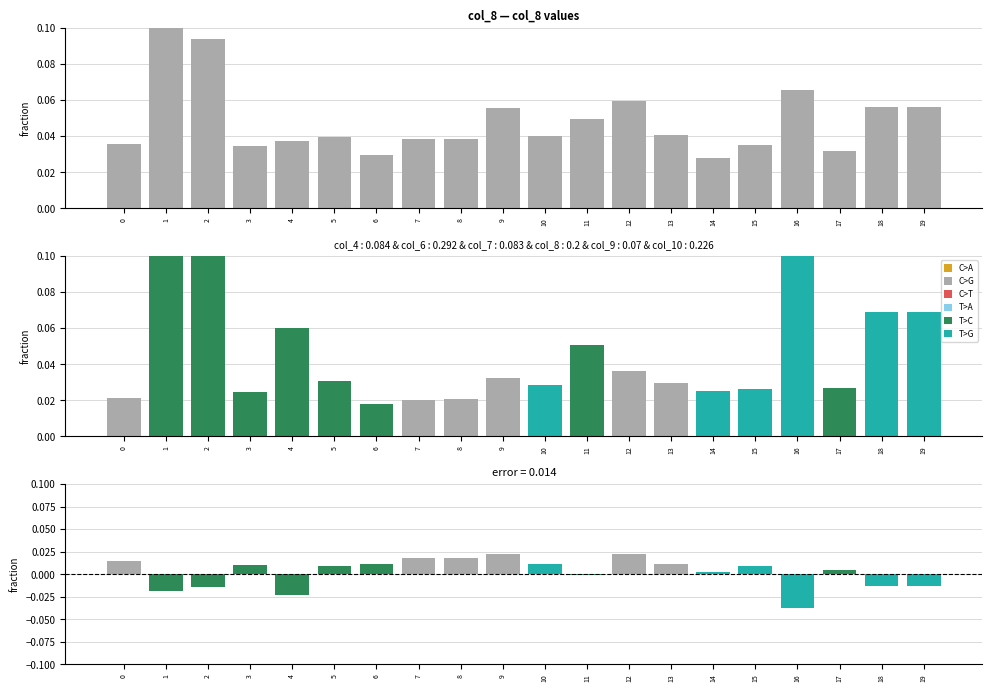

How many data points does each series have?

20